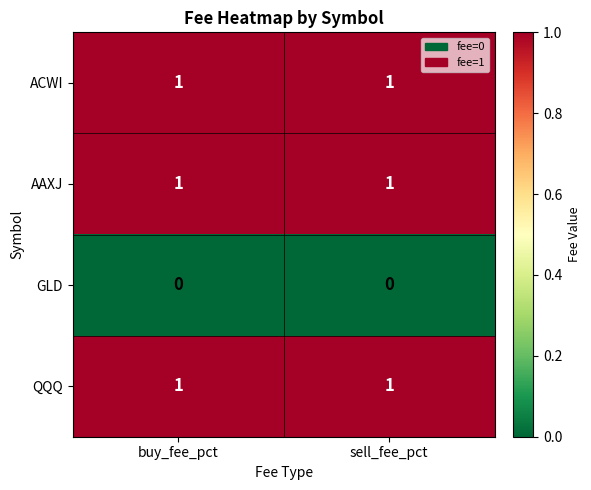

What is the approximate value of ACWI at sell_fee_pct?

1